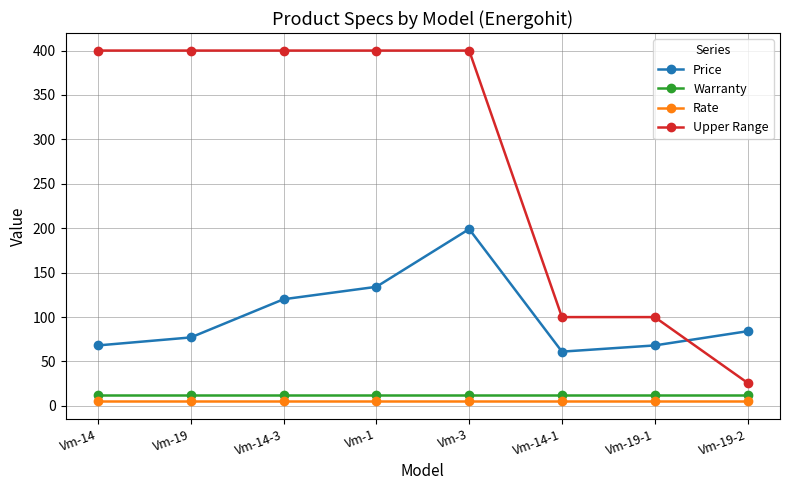

In Price, how many points are lower than both neighbors (excluding endpoints)?

1